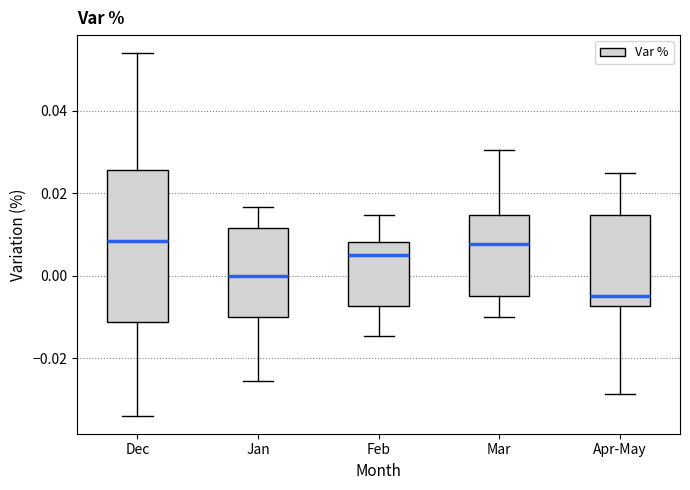

Comparing the boxes themselves (not the whiskers), which one is the tallest?

Dec